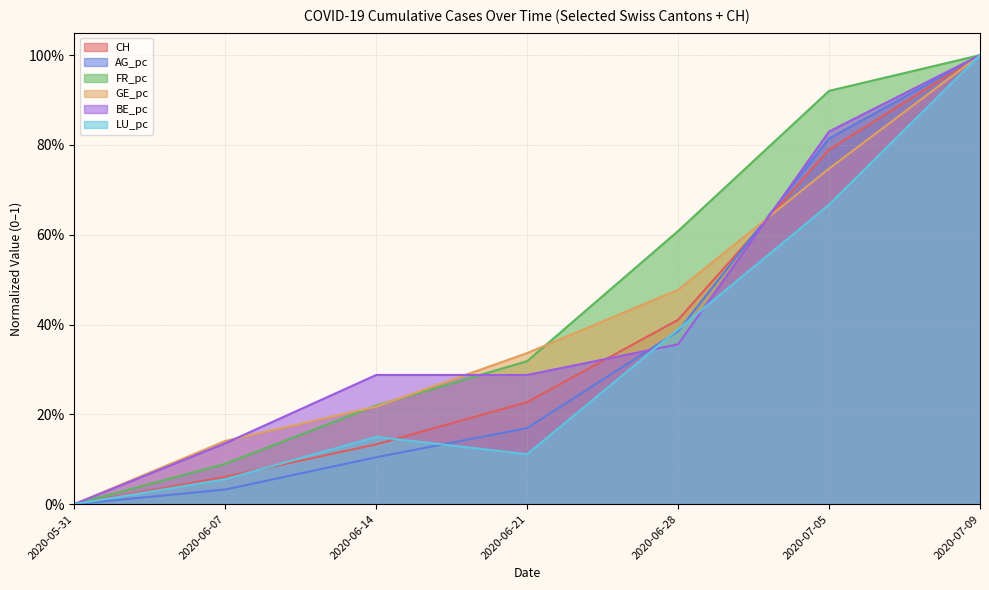

At which label is GE_pc closest to 0?

2020-05-31